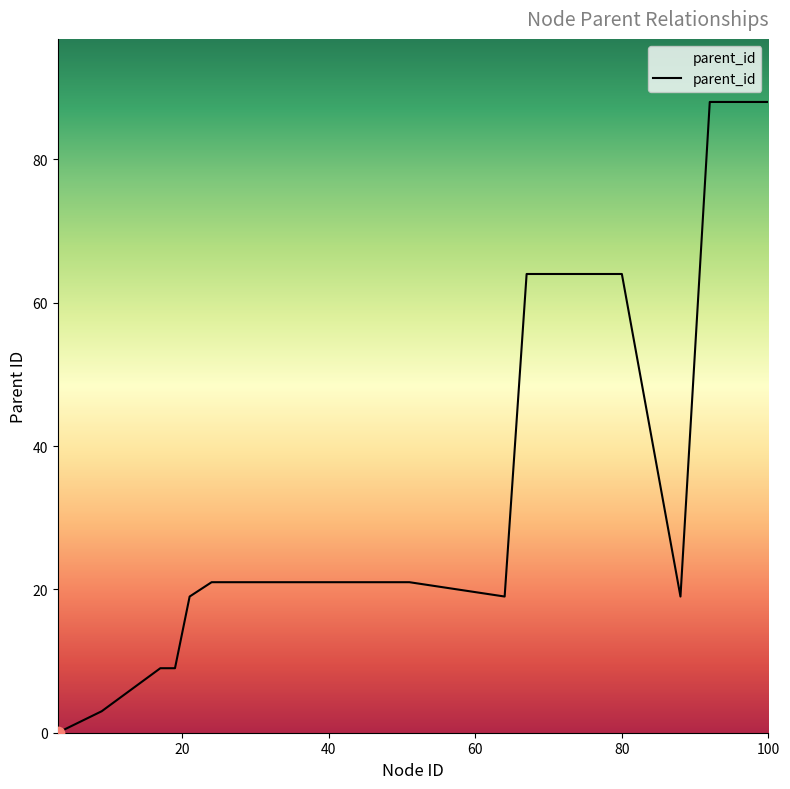

What is the greatest value displayed?

88